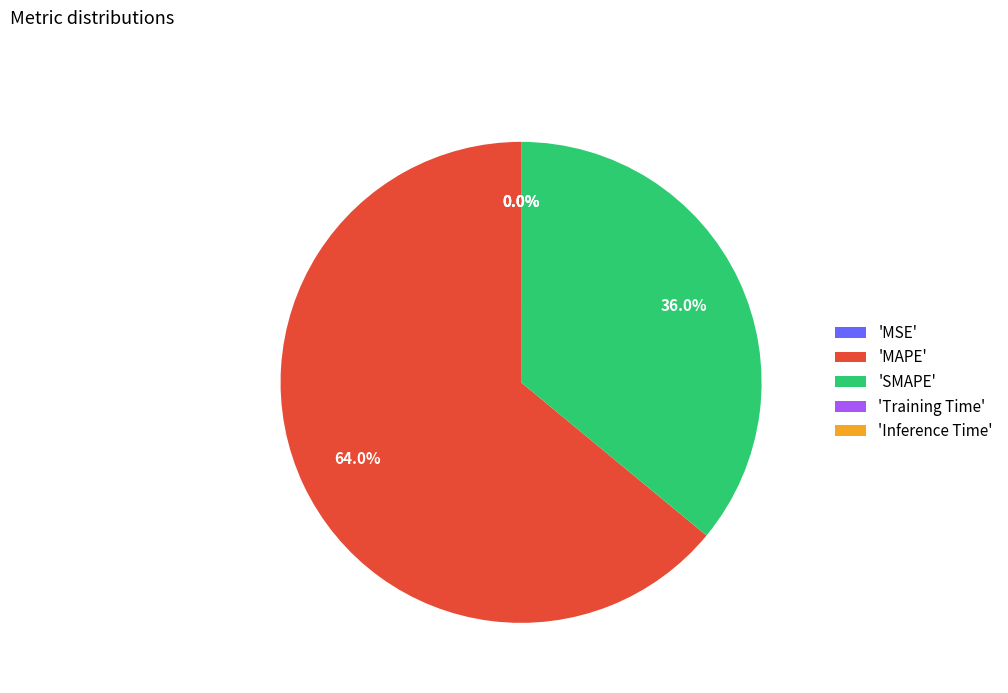

What is the largest slice in the pie chart?

'MAPE'